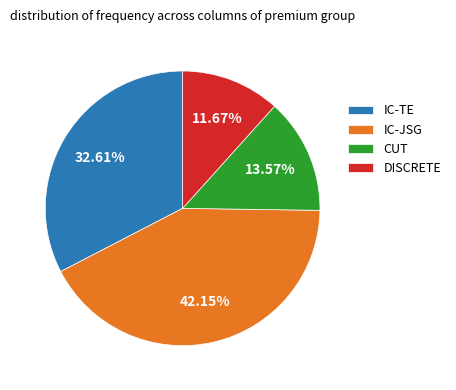

How many slices are in this pie chart?

4